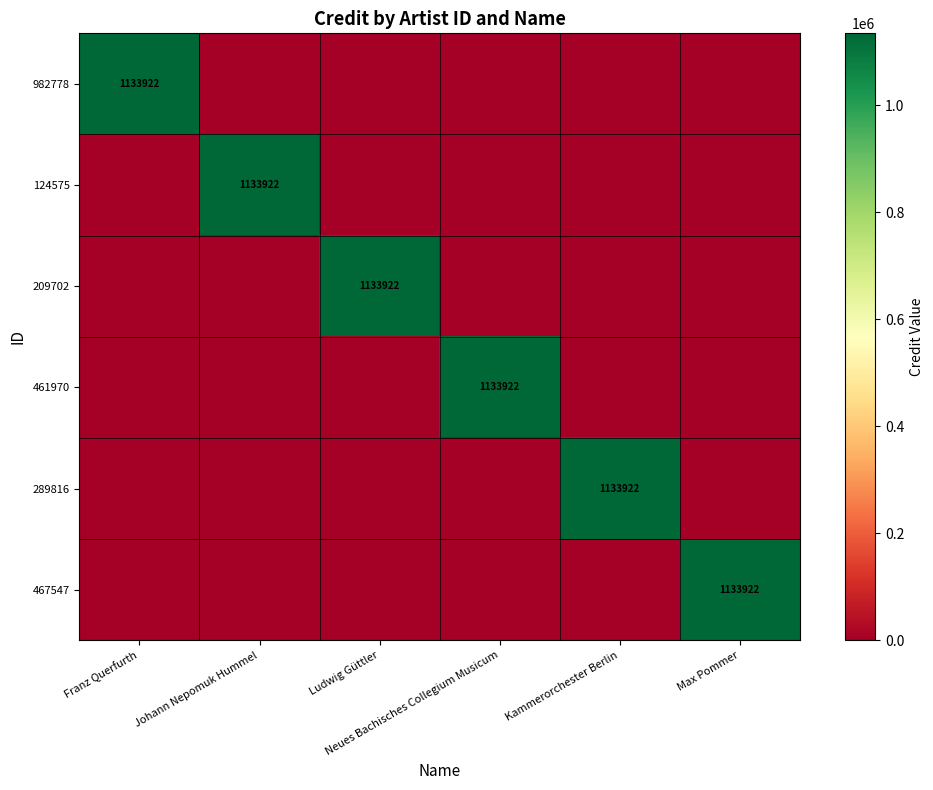

At how many categories does at least one series exceed 868200?

6